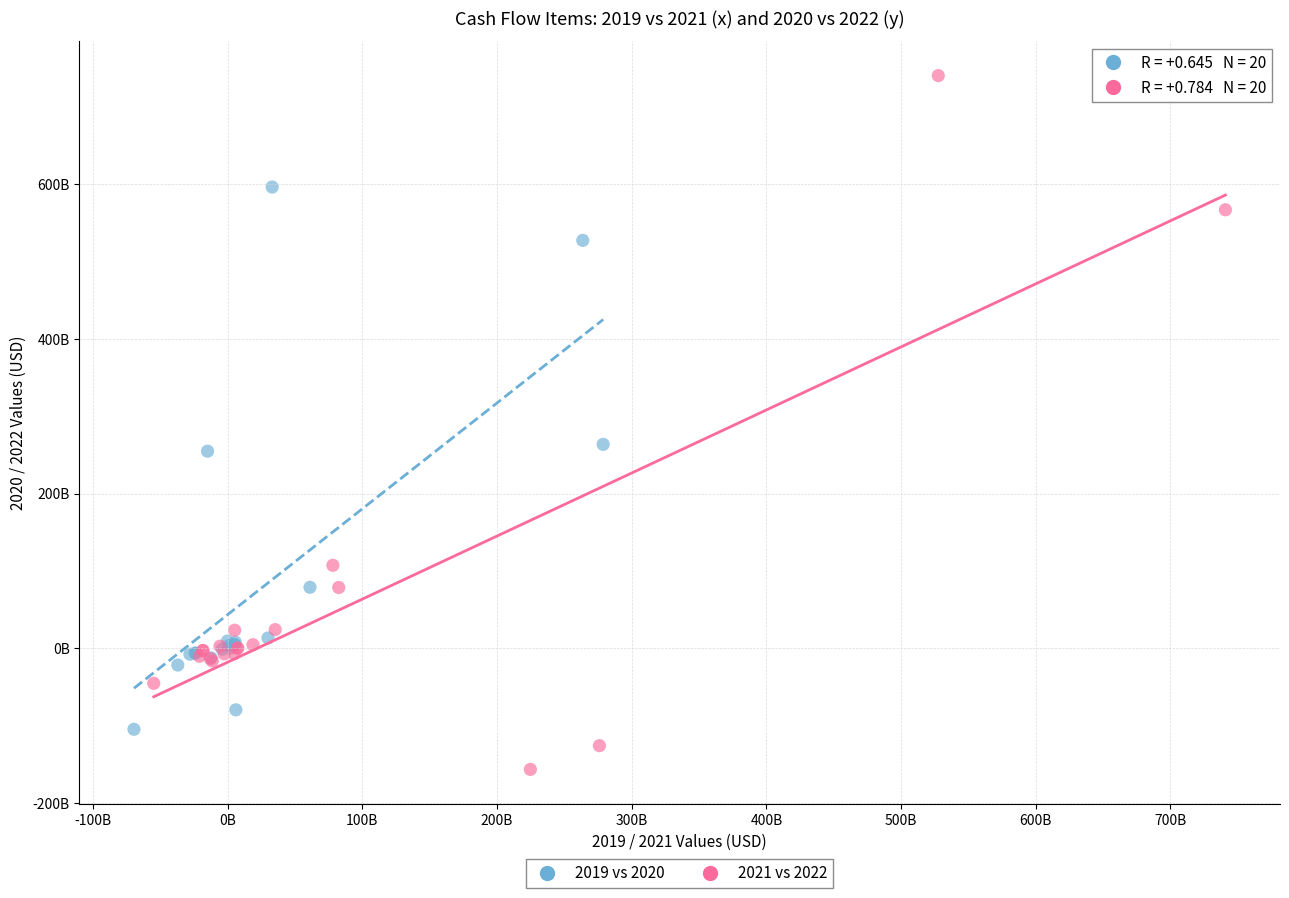

Which series contains the highest Y value?

2021 vs 2022